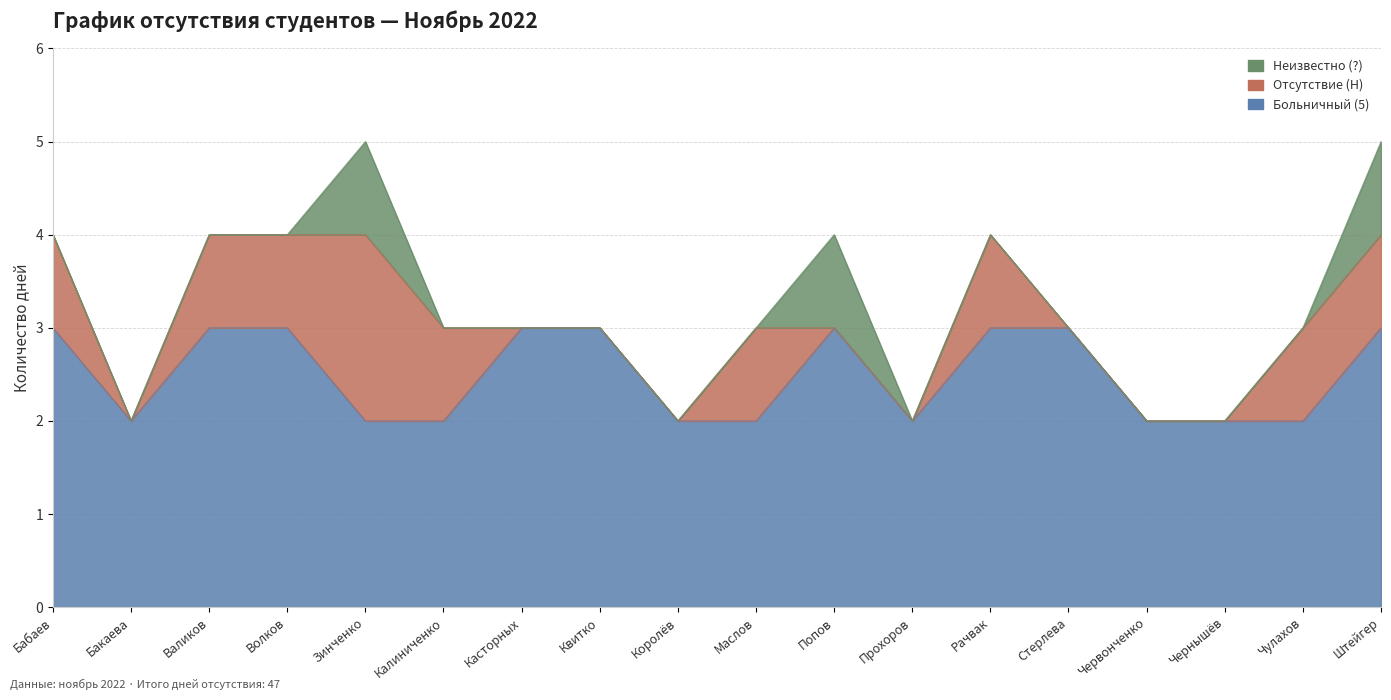

What is the sum of all Неизвестно (?) values?

3